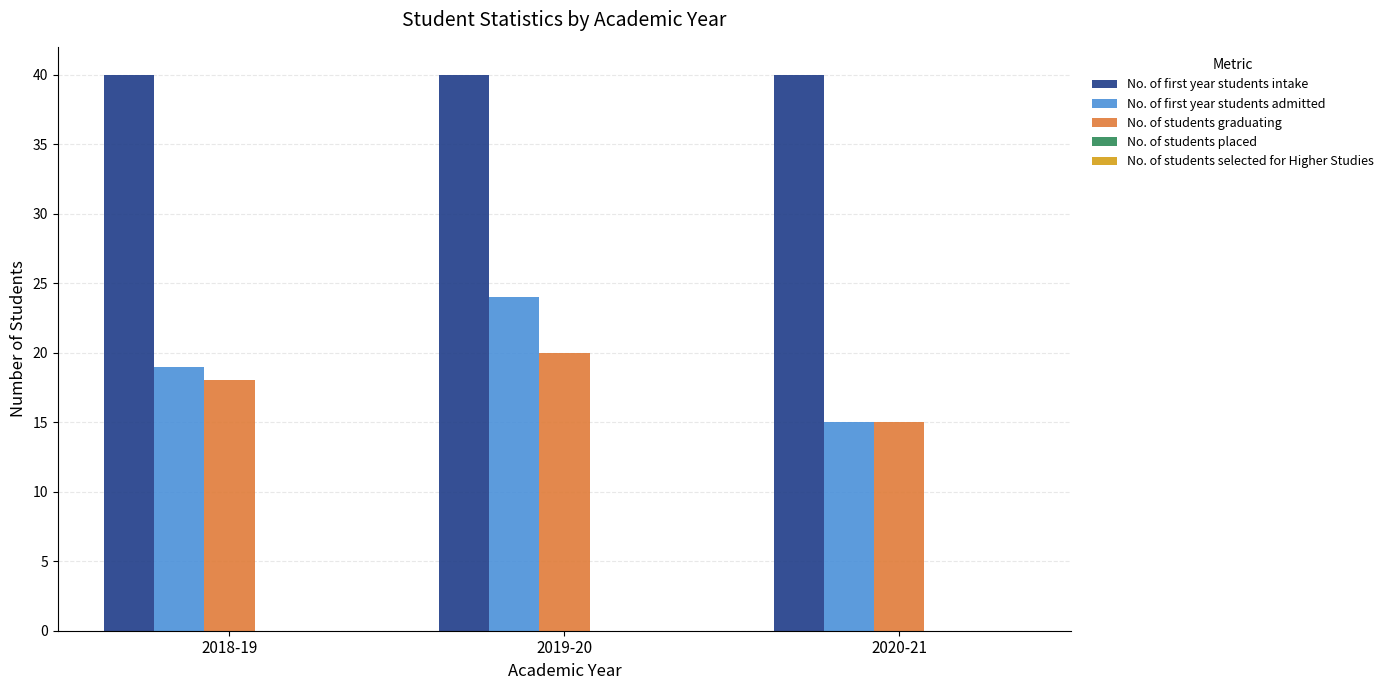

What is the difference between the maximum and minimum values in the No. of students graduating series?

5